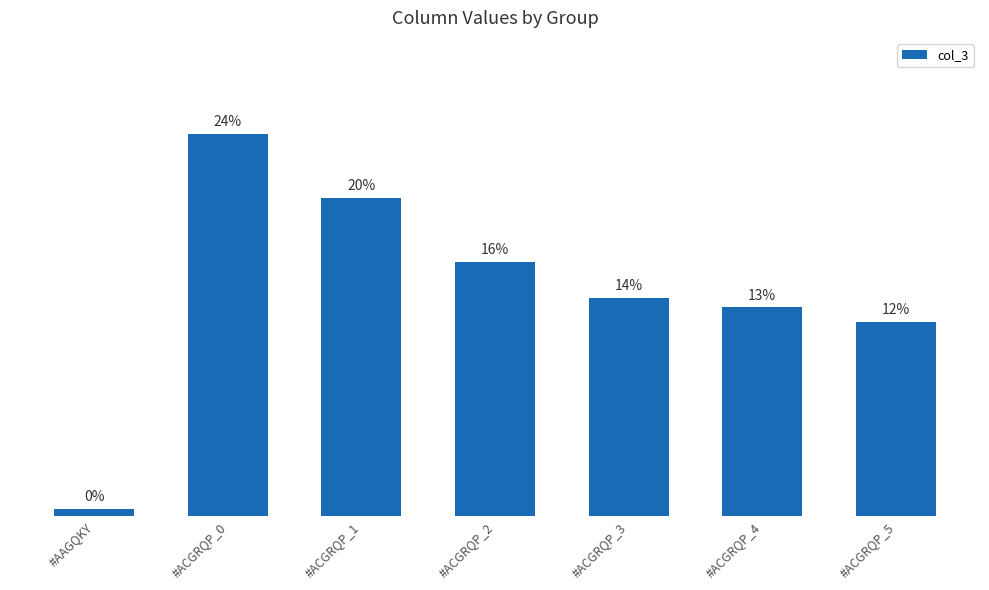

What is the label of the 7th bar from the right?

#AAGQKY